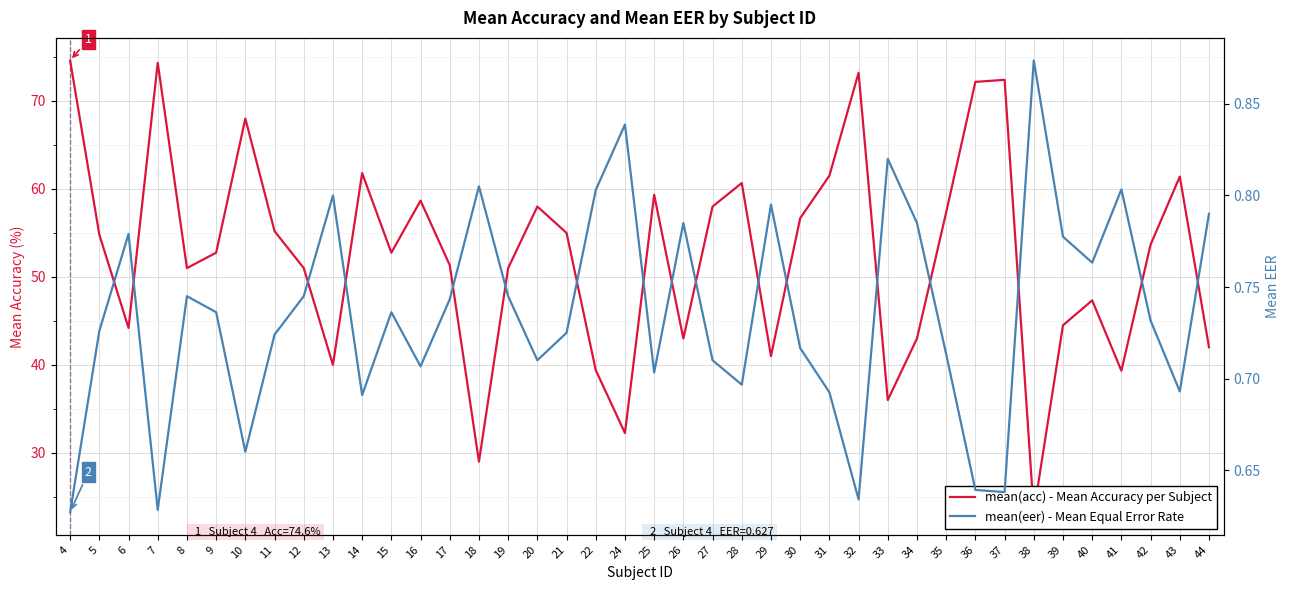

What is the sum of all mean(eer) values?

29.4